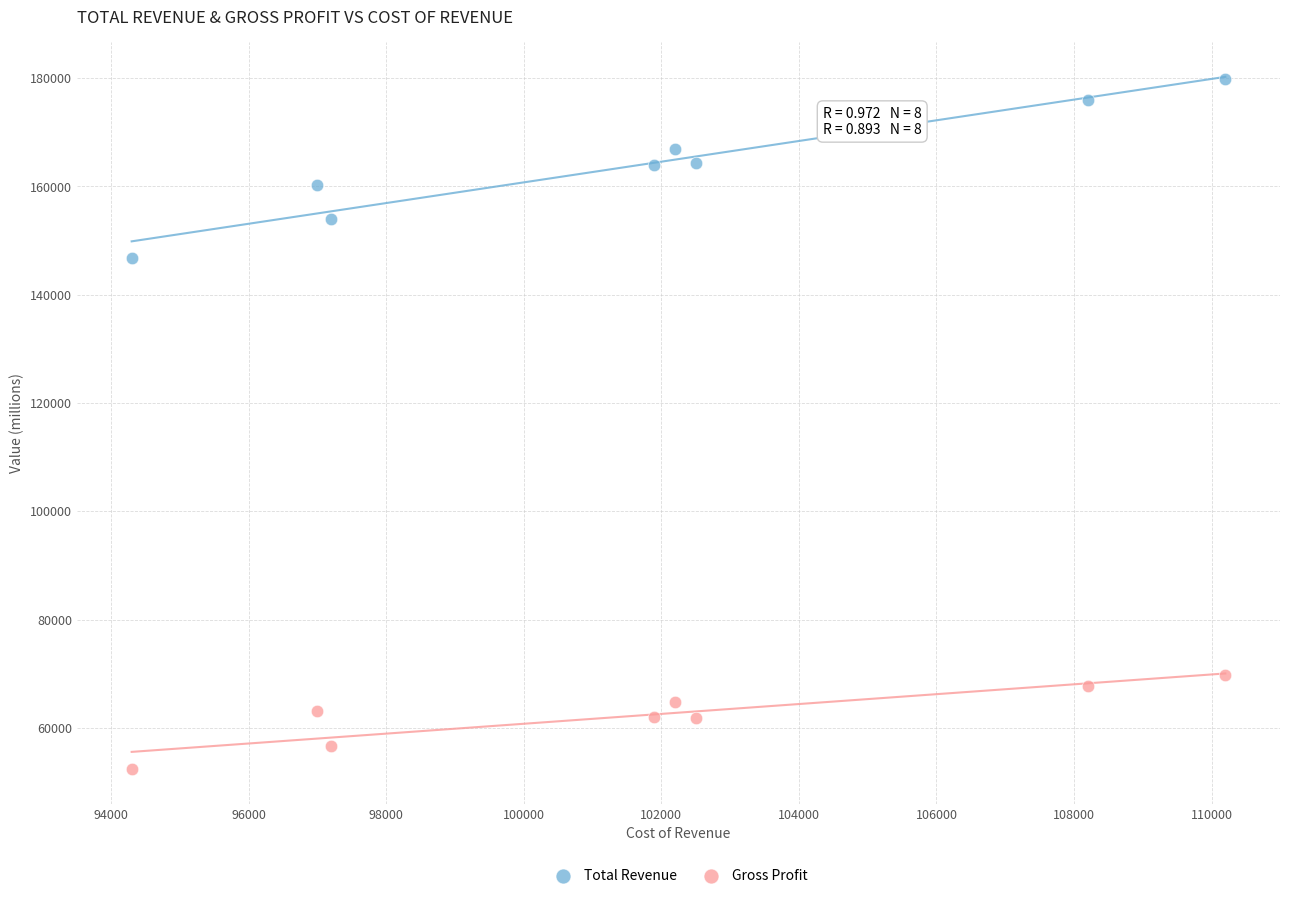

What are all the series names shown in the legend?

Total Revenue, Gross Profit